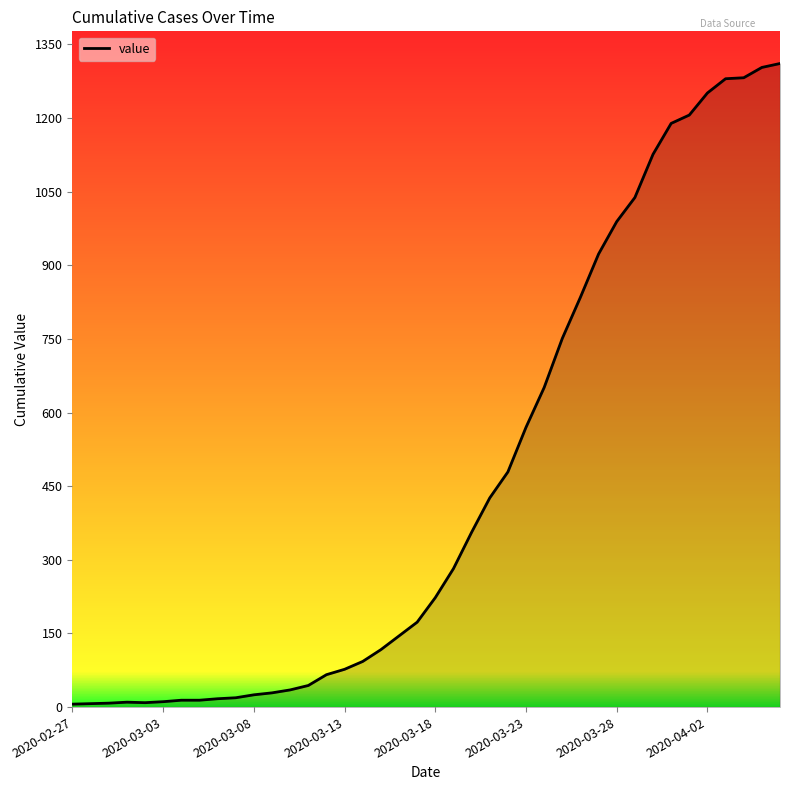

What is the difference between the maximum and minimum values?

1305